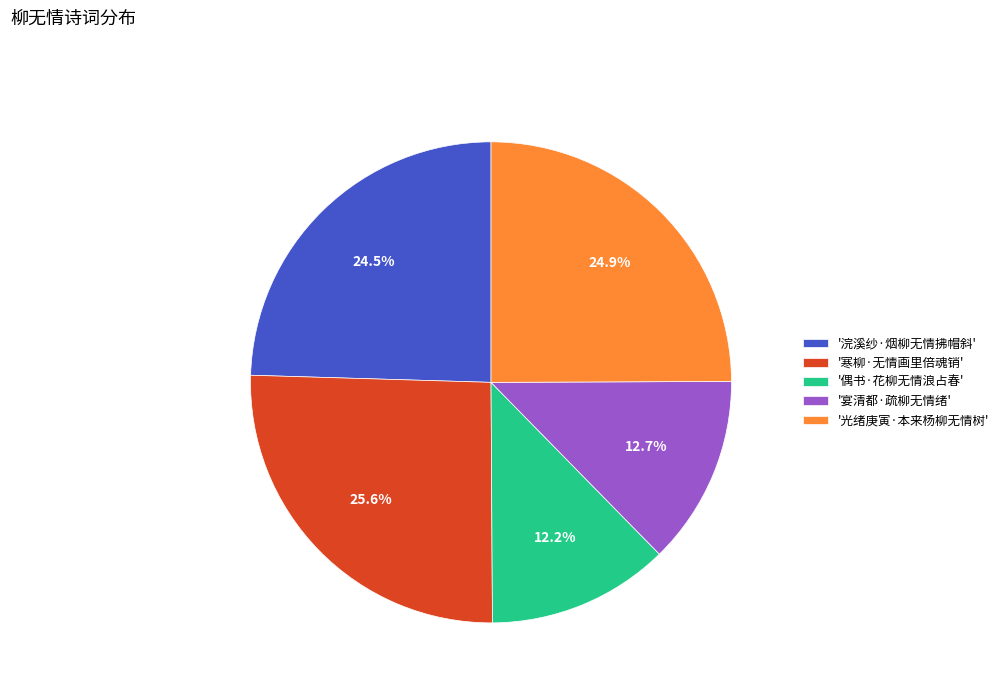

Which slice is the largest?

'寒柳·无情画里倍魂销'